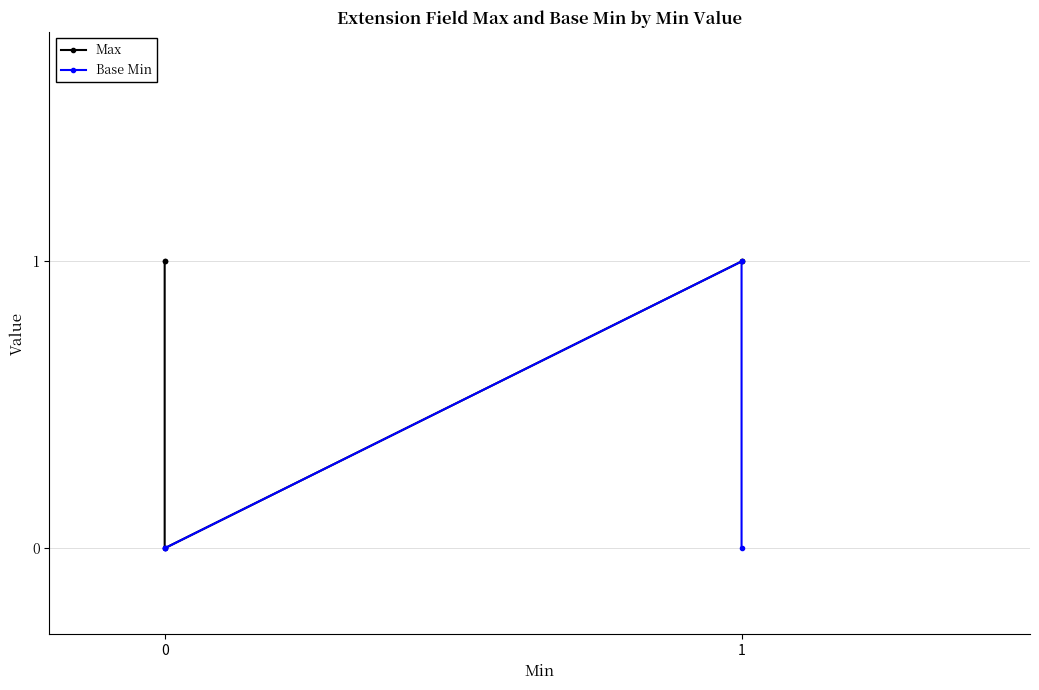

Which series has the largest total across all categories?

Max